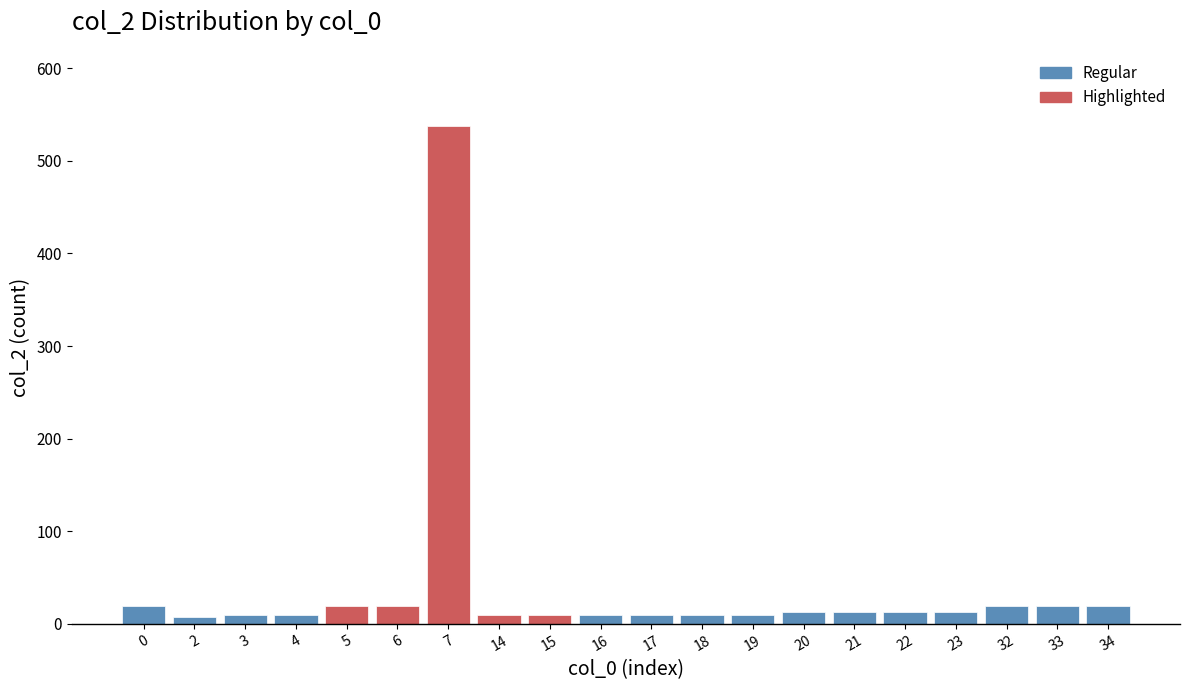

Reading left to right, transcribe all the data shown in this chart.

19	7	10	10	19	19	538	10	10	10	10	10	10	13	13	13	13	19	19	19